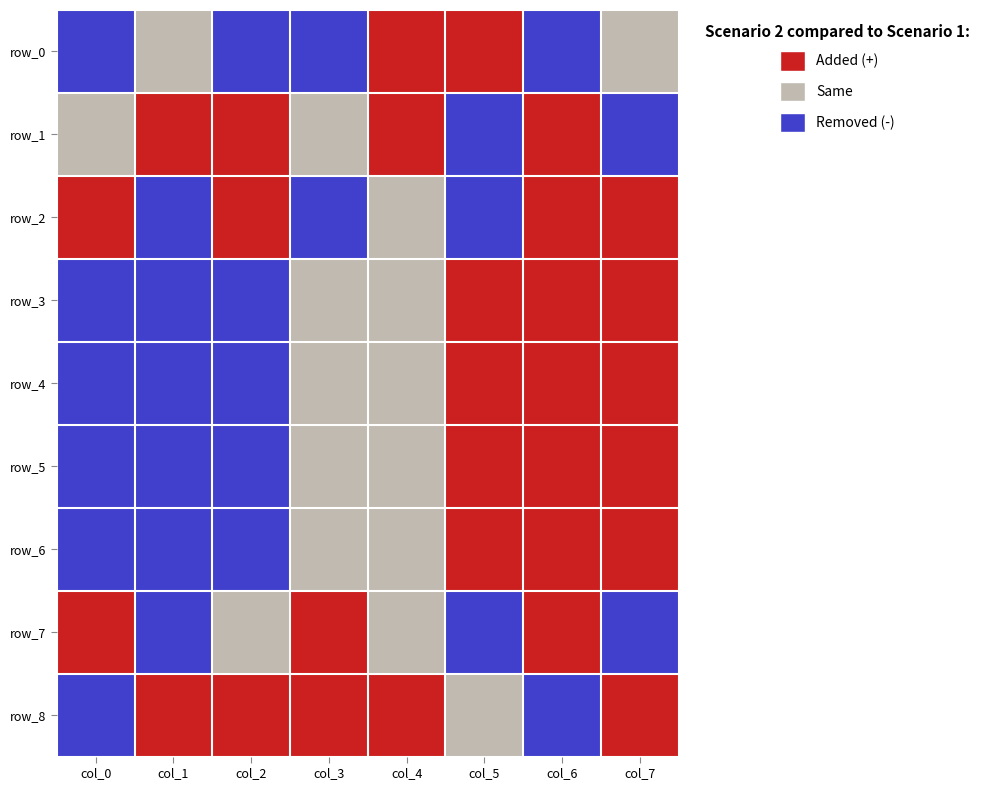

At col_2, list the series in order from largest to smallest.

row_1, row_2, row_8, row_7, row_0, row_3, row_4, row_5, row_6